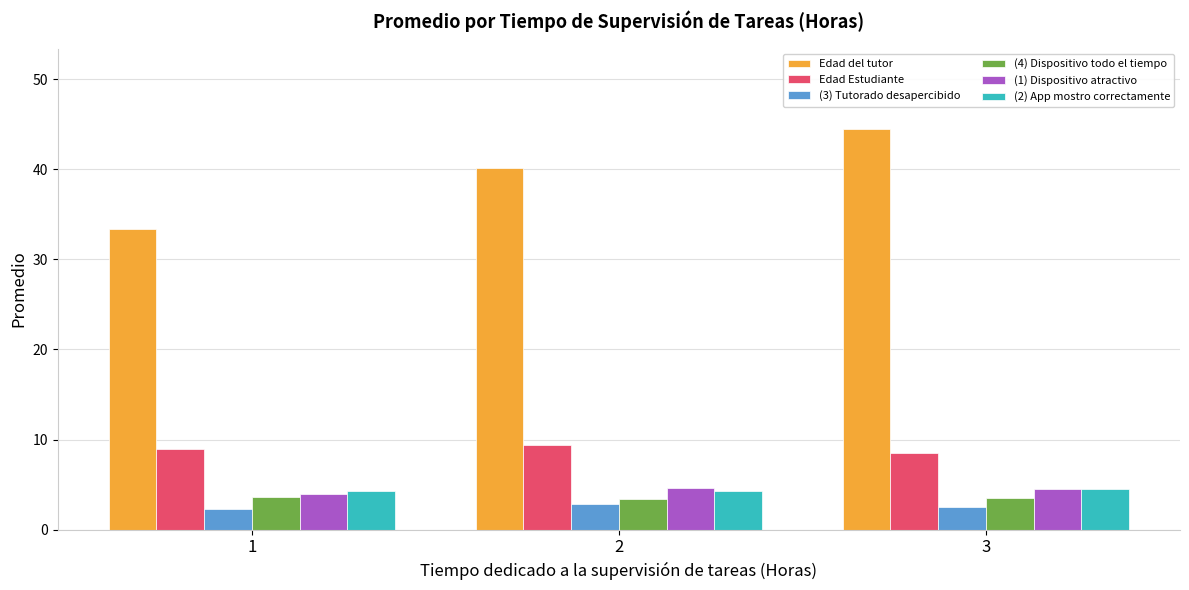

True or false: (1) Dispositivo atractivo has a value of 1.8 at 2.

False